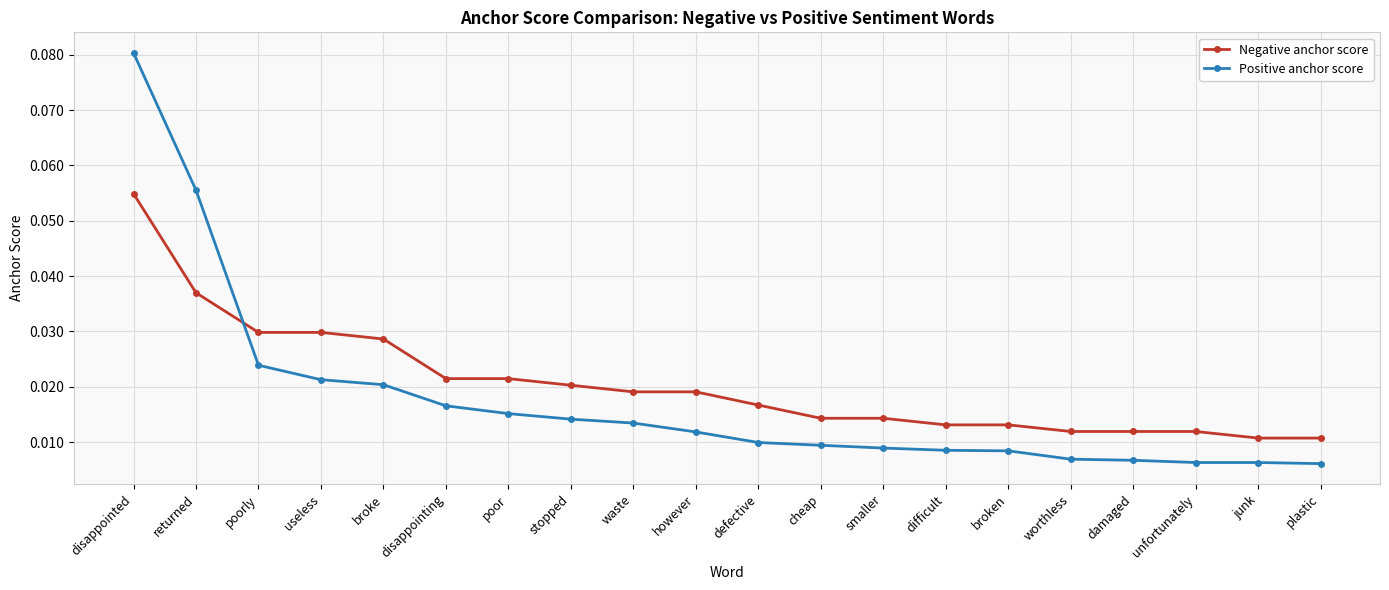

Where do Positive anchor score and Negative anchor score first cross each other?

returned and poorly